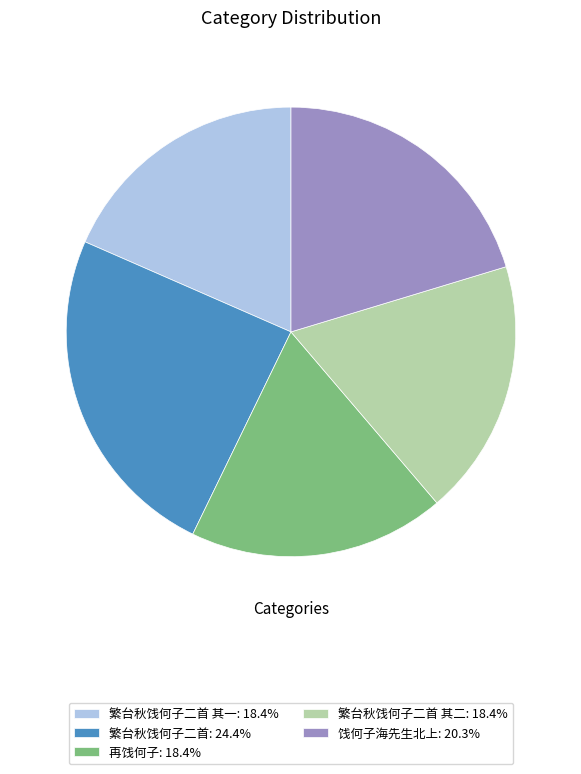

Is the sum of 再饯何子: 18.4% and 繁台秋饯何子二首: 24.4% greater than half?

No